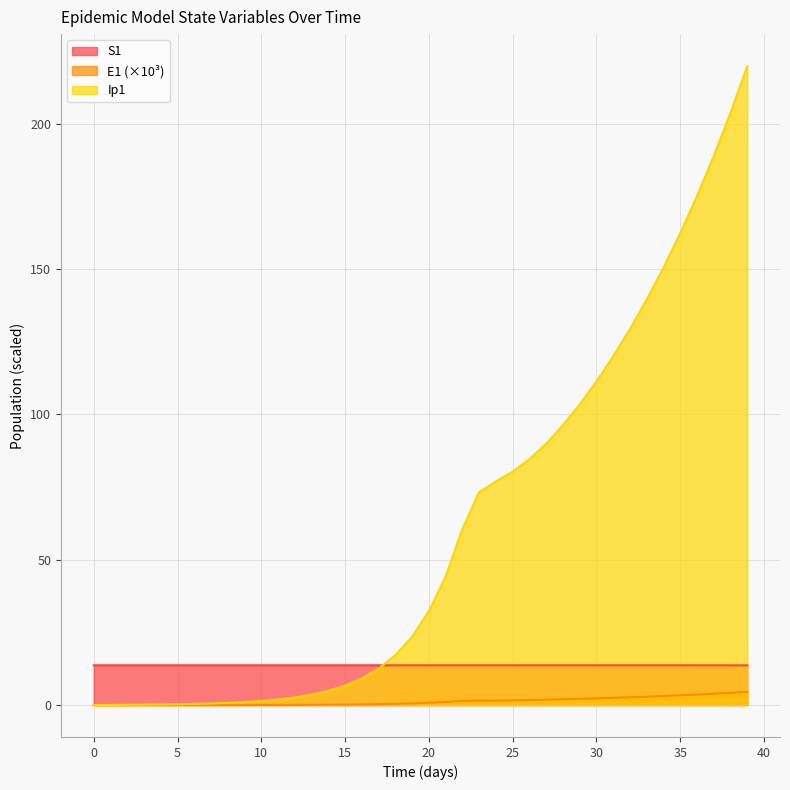

What is the highest value of the E1 series?

4.5